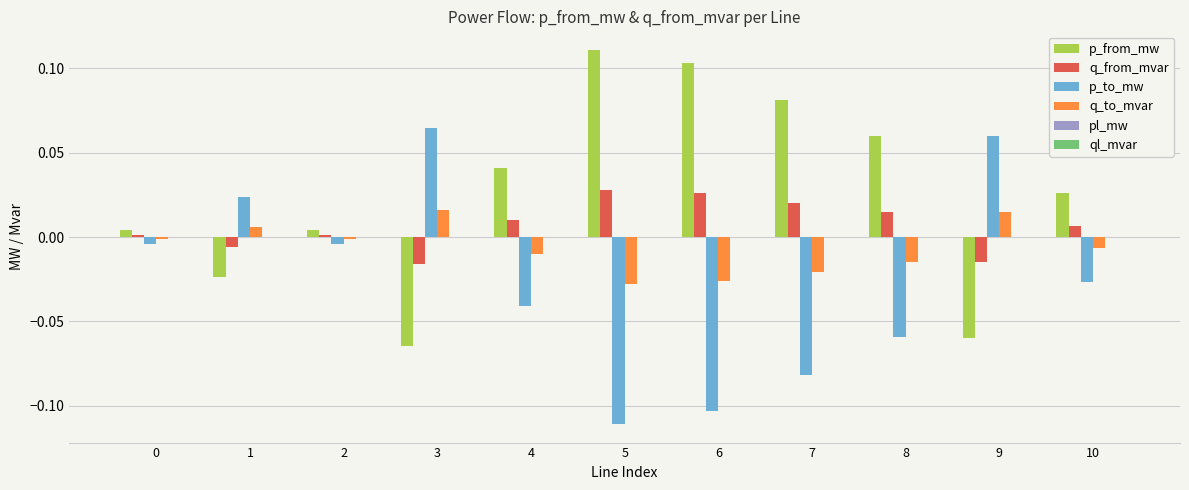

Which series has the largest total across all categories?

p_from_mw